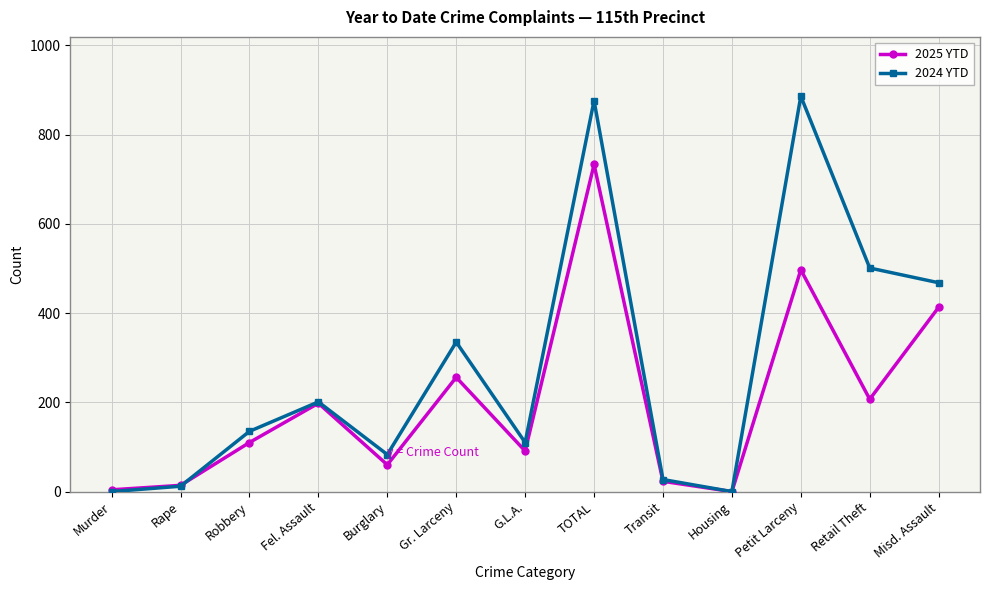

Where is 2024 YTD nearest to the value 443?

Misd. Assault